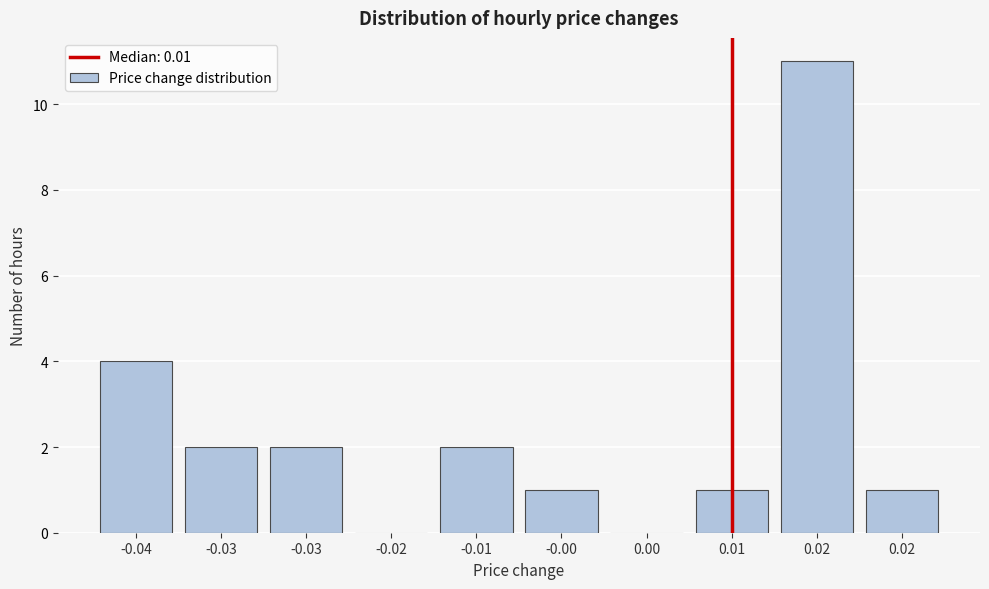

How many series are shown in this chart?

1